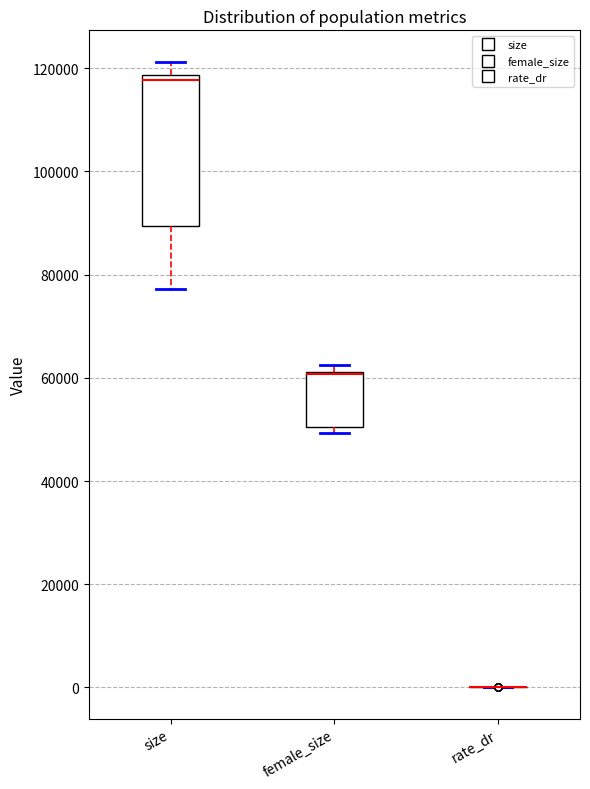

Reading left to right, read every box against the y-axis: the position of its median line, the range the box covers, and the ends of its whiskers. The values are not printed on the chart, so give them approximately, as read against the axis.

size: median 118000 (just below the box's upper edge), box 90000 to 118000, whiskers 78000 to 122000
female_size: median 60000 (drawn on the box's upper edge), box 50000 to 62000, whiskers 50000 (just below the box's lower edge) to 62000 (just above the box's upper edge)
rate_dr: box collapsed to a line at 0, whiskers 0 to 0